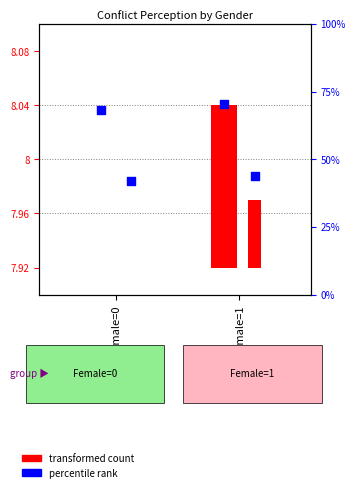

Is the value of A1_Conflict_perception at Female=1 greater than the value of conflict_percept_mat at Female=1?

Yes